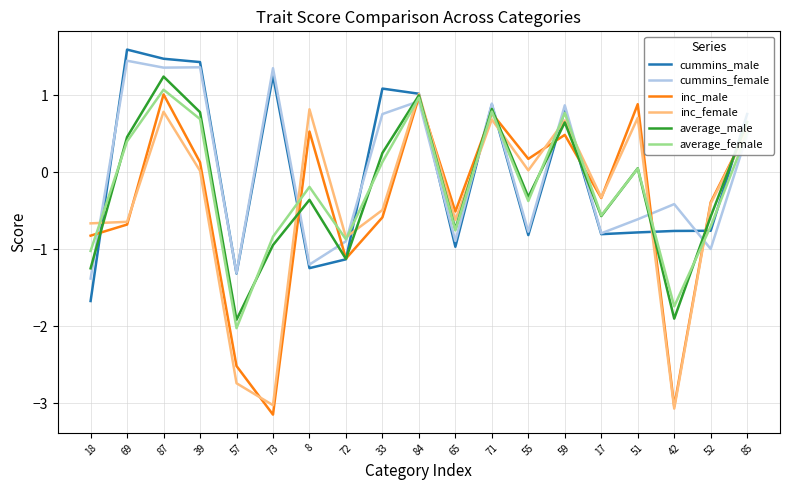

Does the chart display data point markers on the line(s)?

No